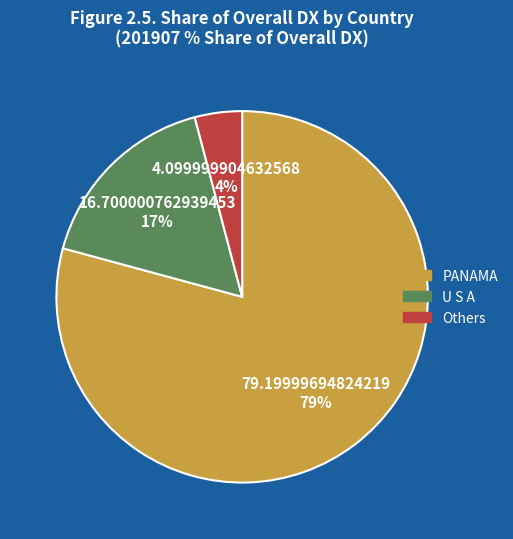

To the nearest percent, what is the difference between the largest and smallest slice percentages?

75%